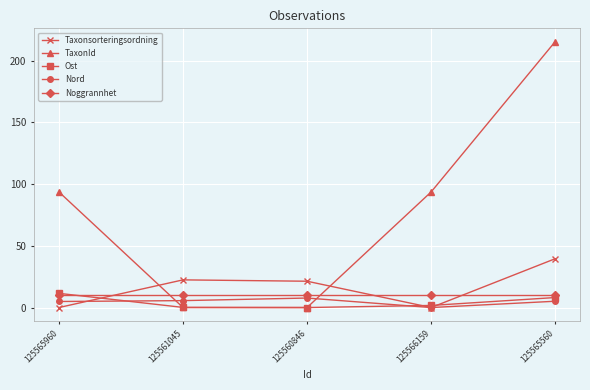

How many lines are shown in the chart?

5